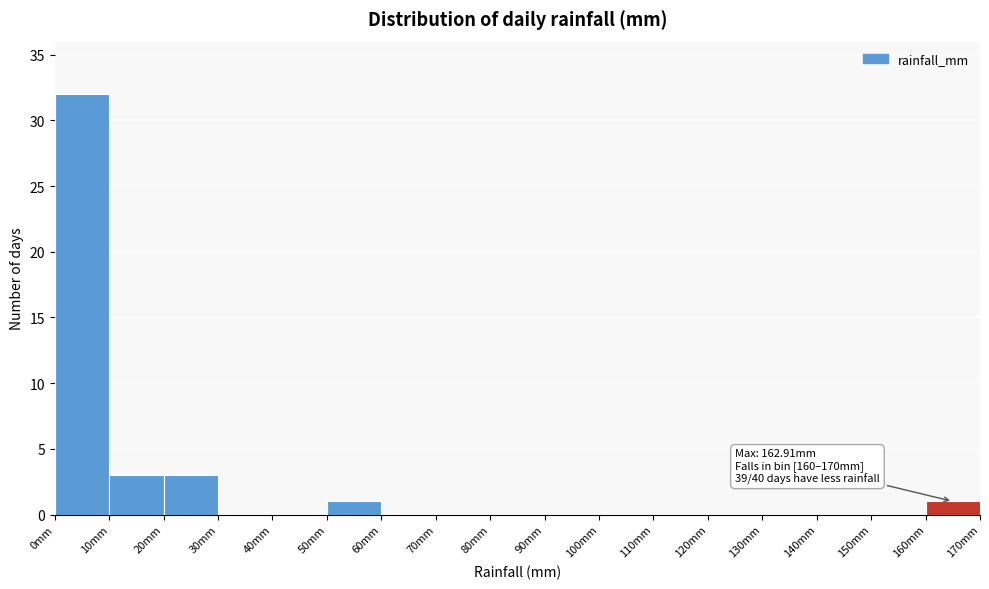

Over which range of the x-axis is the bar tallest?

0 to 10